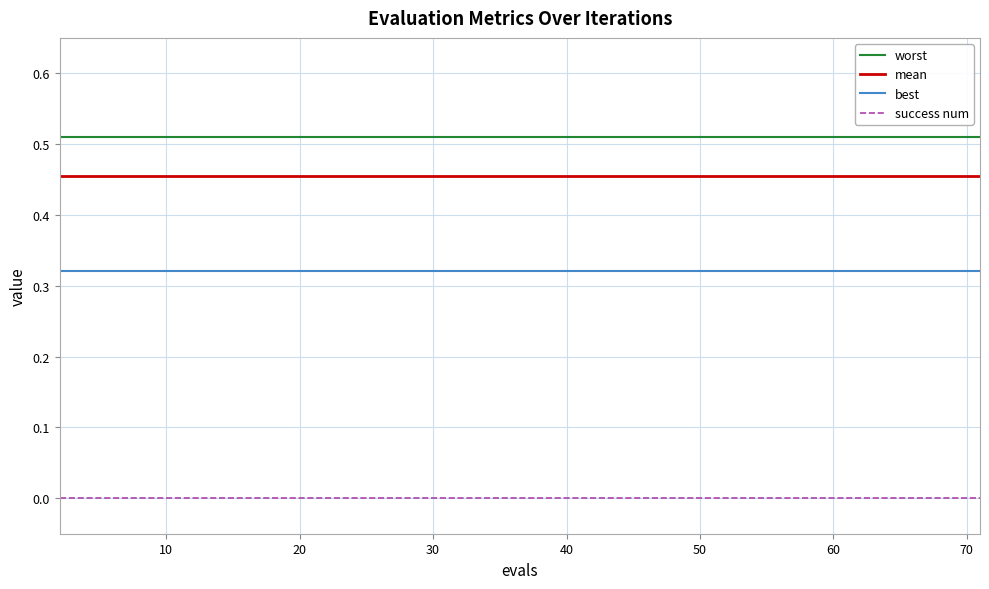

True or false: best and success num cross at least once.

False